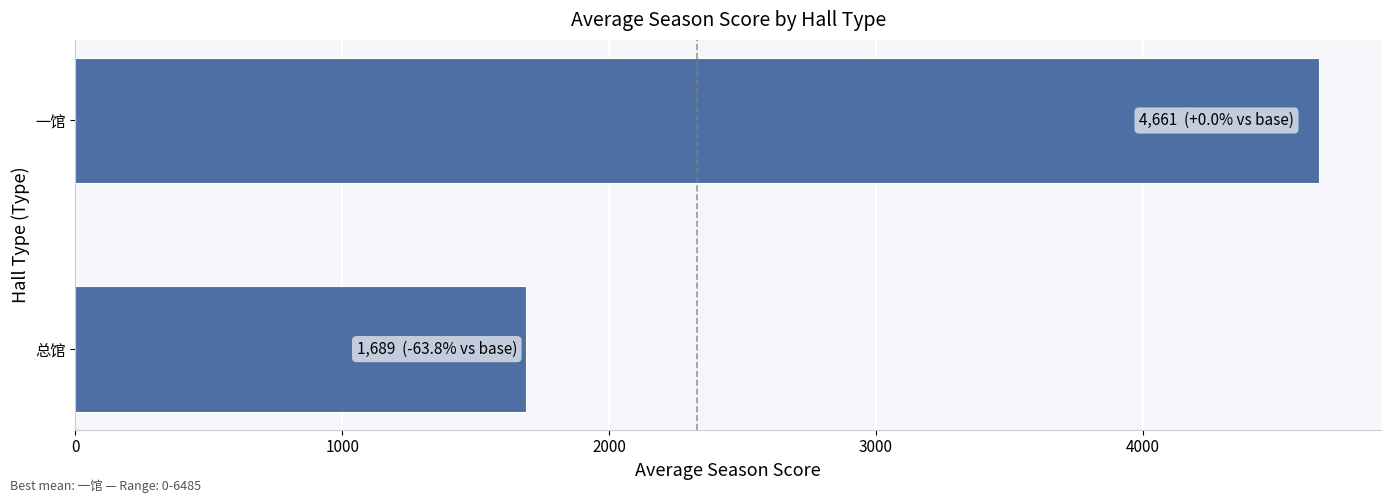

Reading bottom to top, what are all the values shown in this chart?

总馆=1688.7	一馆=4660.5